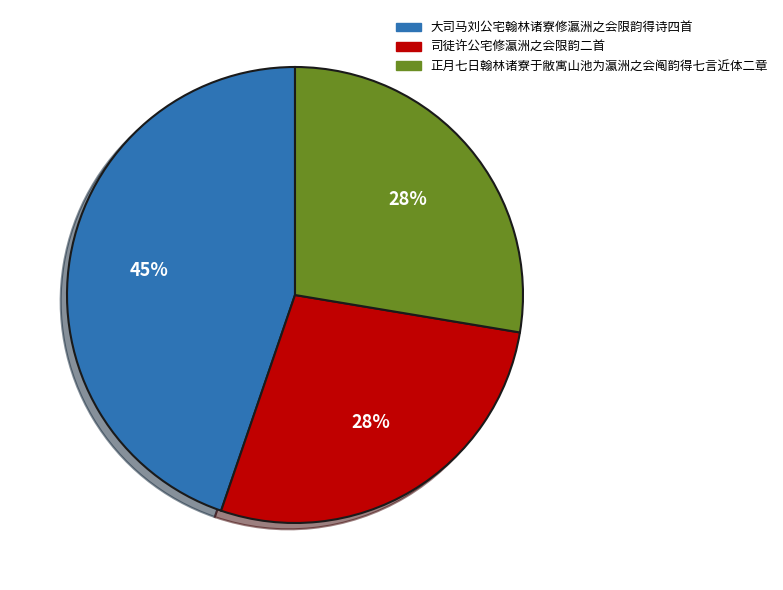

Between 正月七日翰林诸寮于敝寓山池为瀛洲之会阄韵得七言近体二章 and 大司马刘公宅翰林诸寮修瀛洲之会限韵得诗四首, which is larger?

大司马刘公宅翰林诸寮修瀛洲之会限韵得诗四首